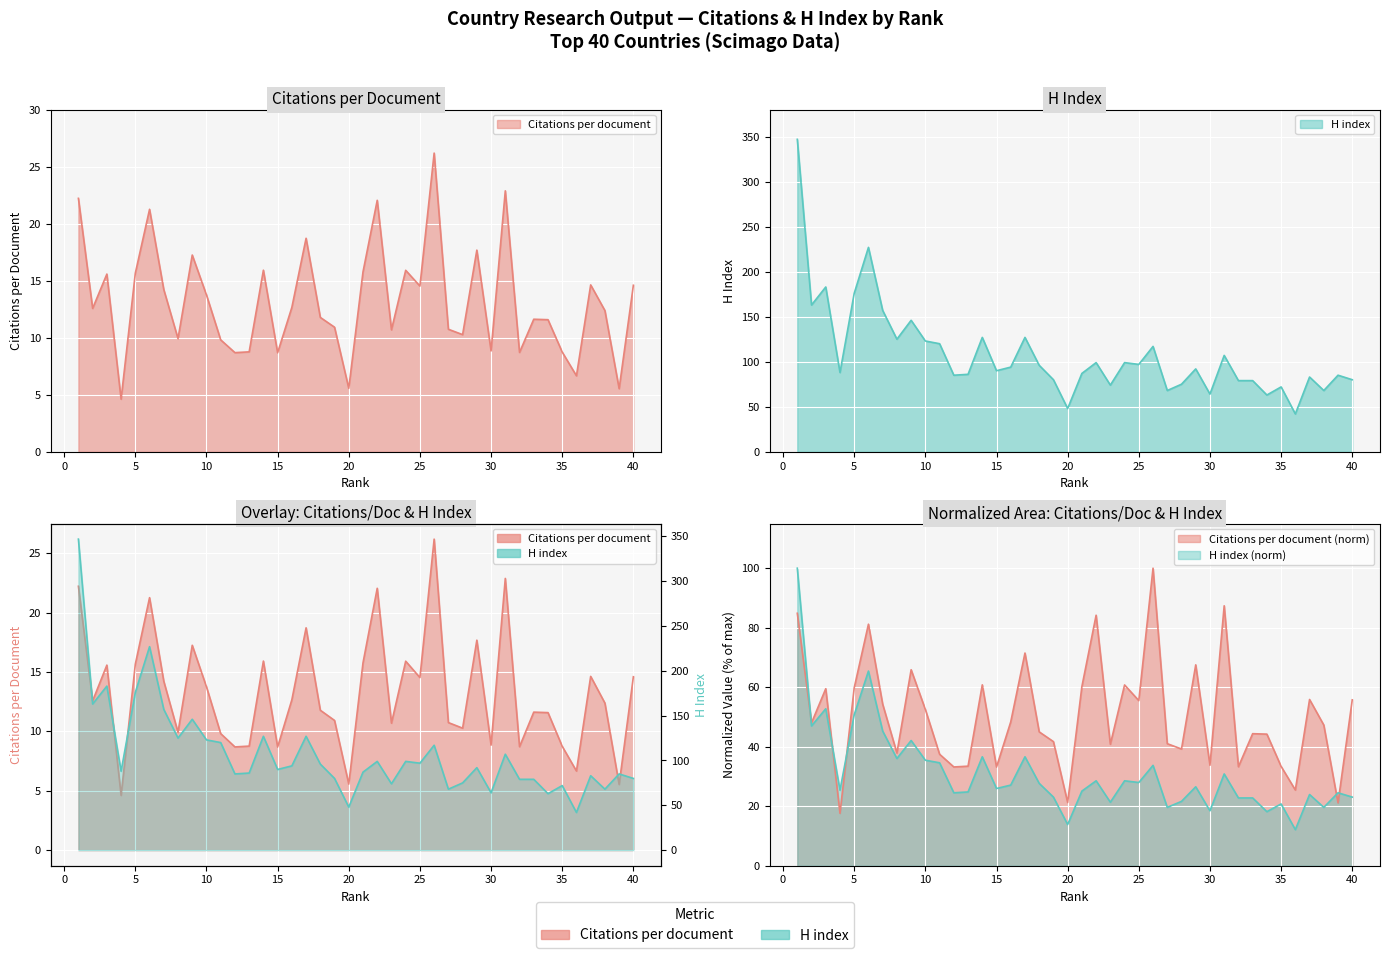

Reading left to right, transcribe all the data shown in this chart.

Citations per document: 22.2	12.6	15.6	4.6	15.7	21.3	14.2	9.9	17.2	13.8	9.8	8.7	8.8	15.9	8.7	12.7	18.7	11.8	10.9	5.6	15.8	22.1	10.7	15.9	14.5	26.2	10.7	10.3	17.7	8.8	22.9	8.7	11.6	11.6	8.7	6.7	14.6	12.4	5.5	14.6
H index: 347.0	163.0	183.0	88.0	176.0	227.0	157.0	125.0	146.0	123.0	120.0	85.0	86.0	127.0	90.0	94.0	127.0	96.0	80.0	48.0	87.0	99.0	74.0	99.0	97.0	117.0	68.0	75.0	92.0	64.0	107.0	79.0	79.0	63.0	72.0	42.0	83.0	68.0	85.0	80.0